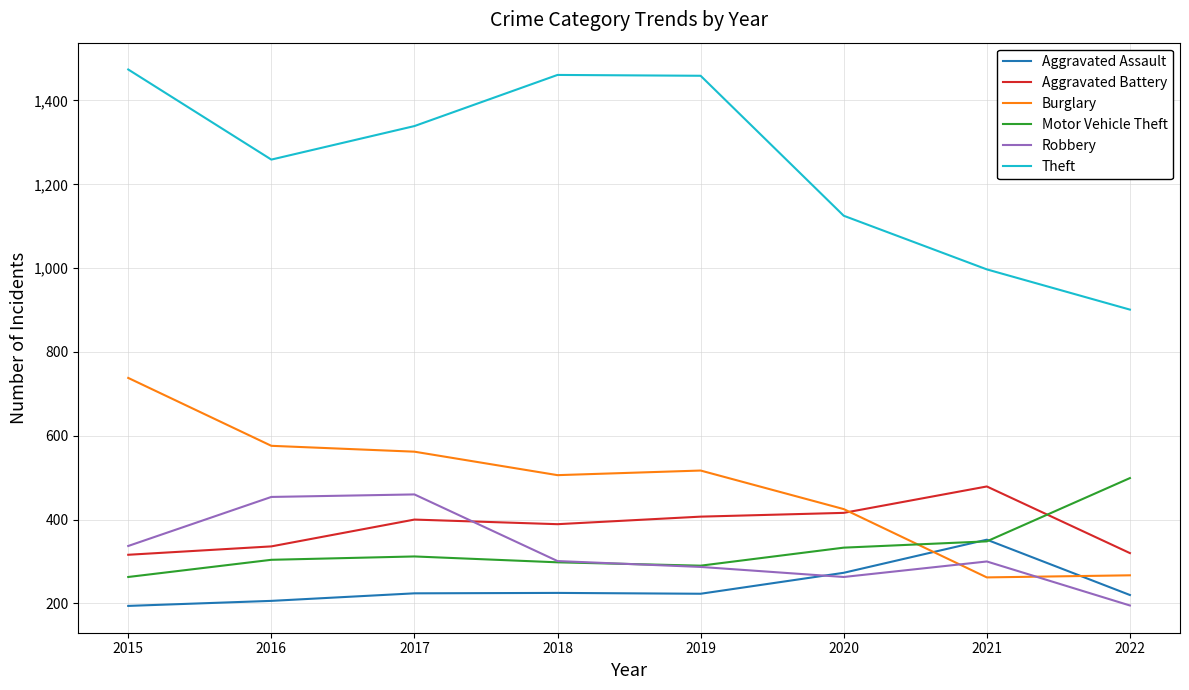

True or false: Theft and Robbery cross at least once.

False